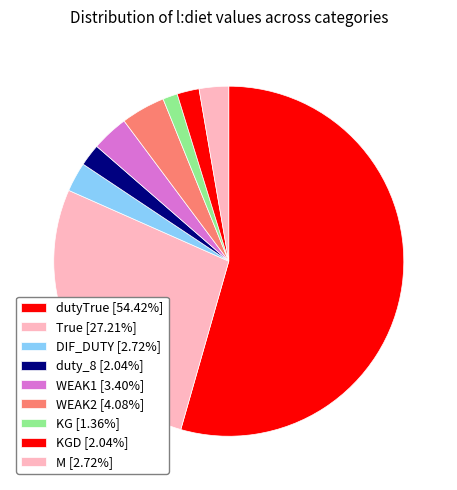

Count the number of slices in the pie.

9